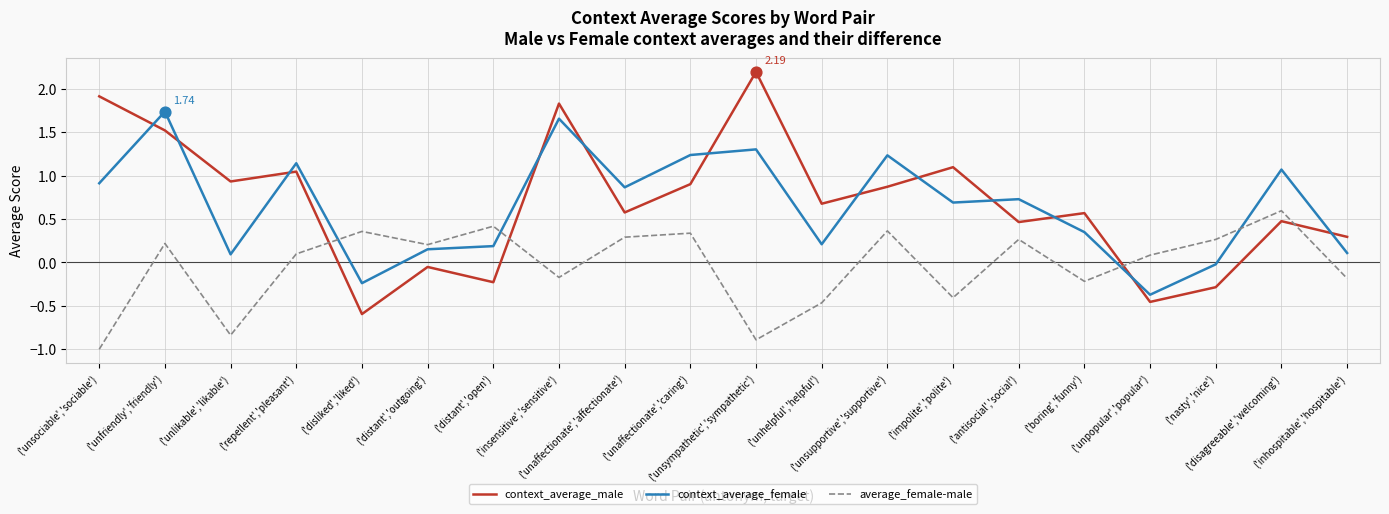

At which category is the sum across all series the highest?

('unfriendly','friendly')